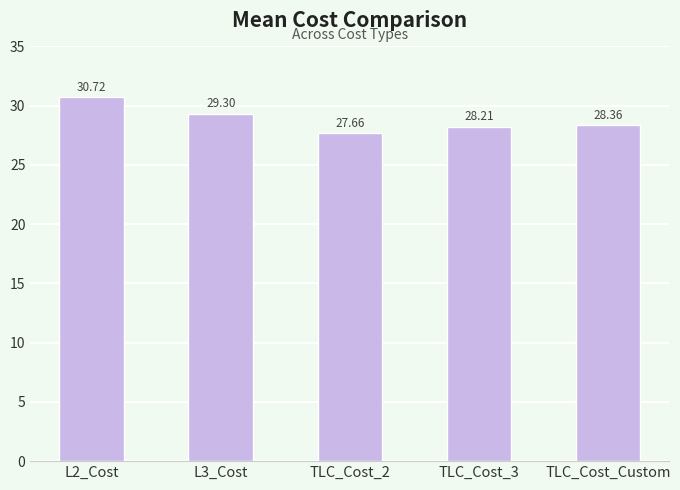

Rank the categories by value from lowest to highest.

TLC_Cost_2, TLC_Cost_3, TLC_Cost_Custom, L3_Cost, L2_Cost